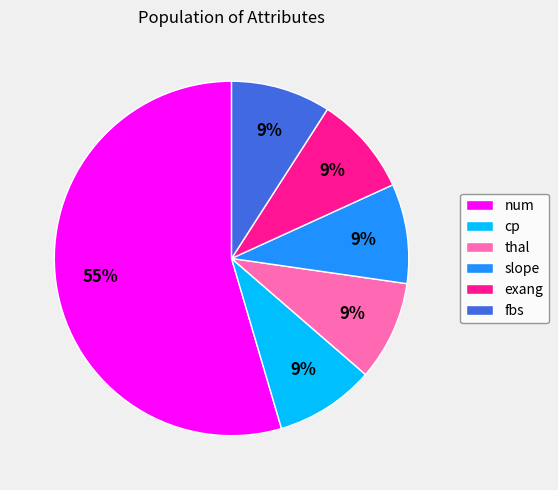

Do slope and exang together represent more than half of the pie?

No